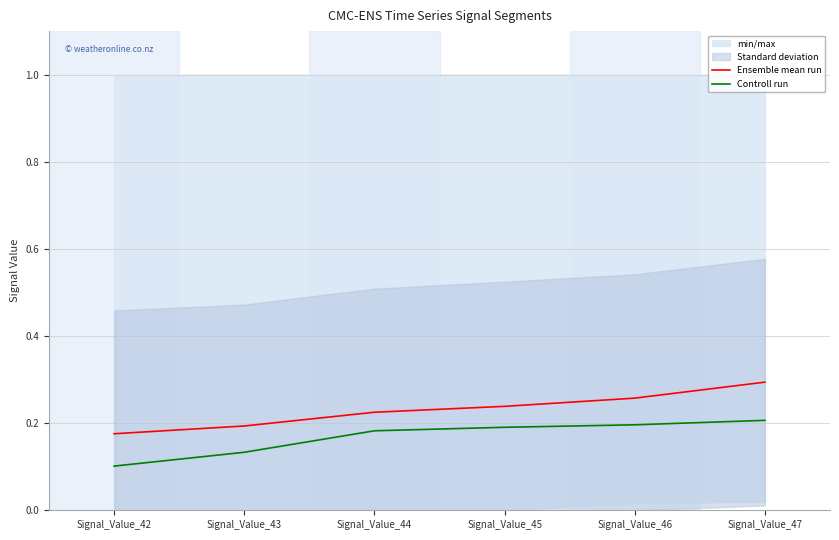

Is the value of Ensemble mean run at Signal_Value_44 greater than the value of Controll run at Signal_Value_46?

Yes